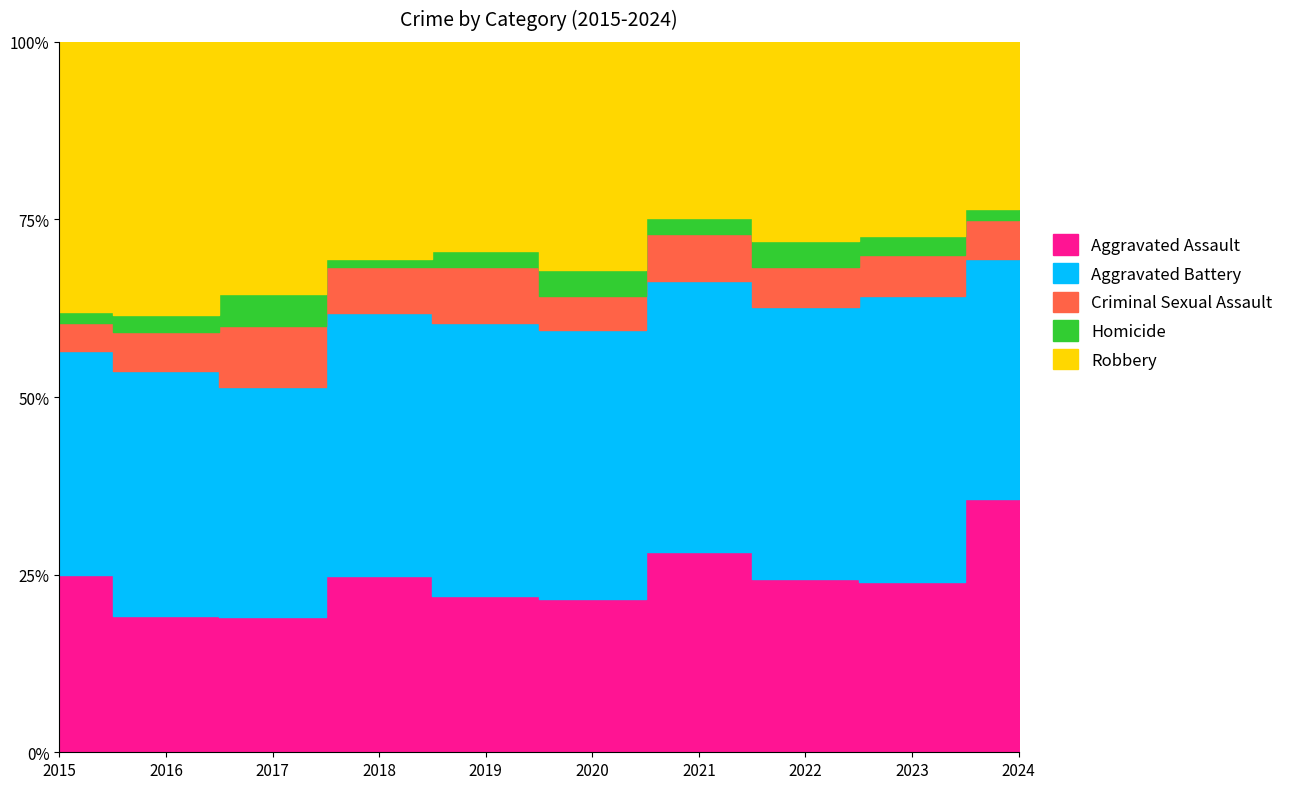

How many interior local peaks does the Aggravated Assault series have?

2